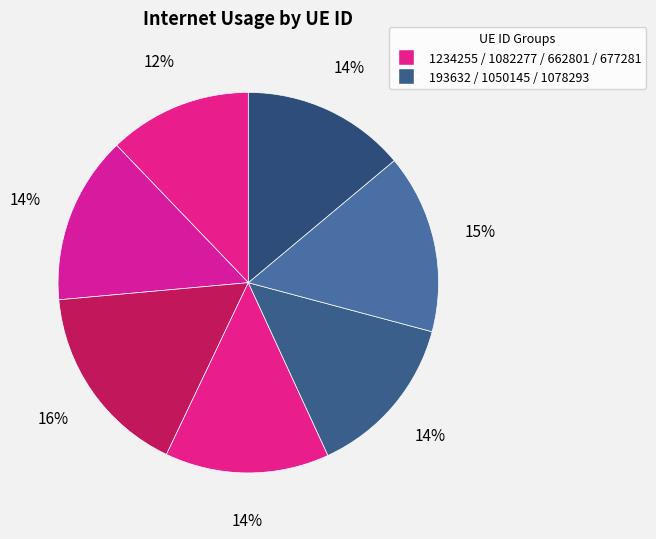

How many slices are in this pie chart?

7